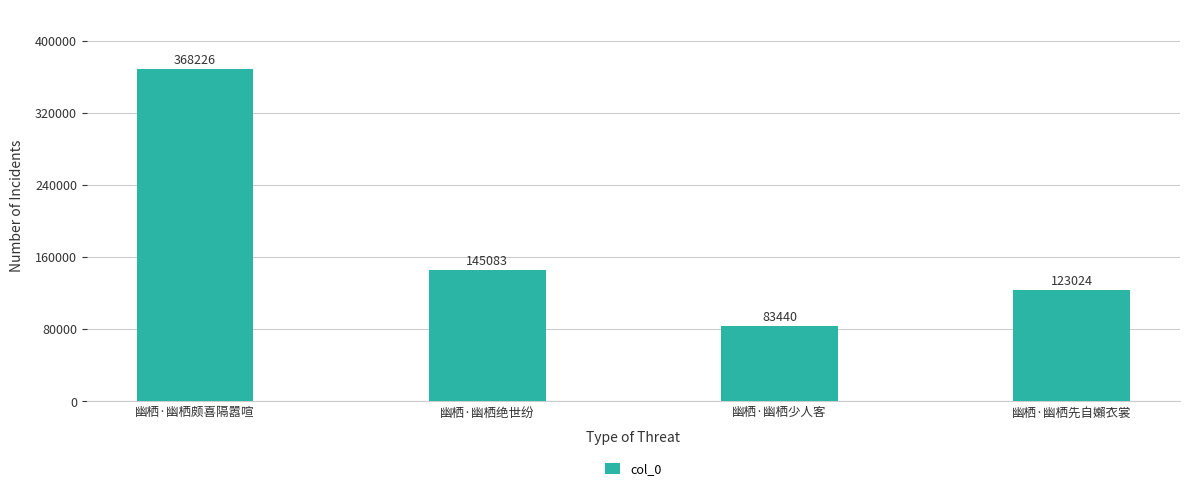

Count the number of data series in this chart.

1